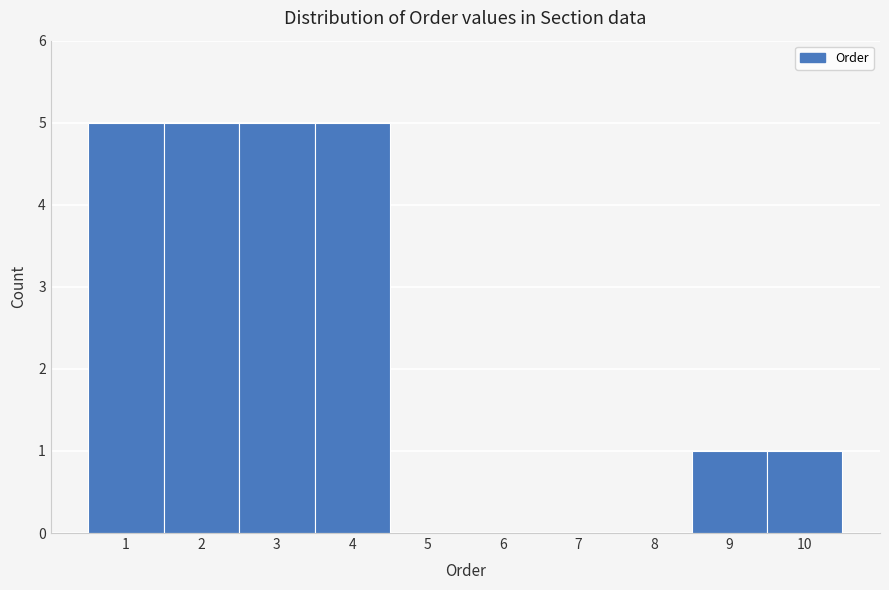

Reading left to right, transcribe this chart: for each bar, give the range it covers on the x-axis and its height. The values are not printed on the chart, so give them approximately, as read against the axis.

0.5 to 1.5: 5
1.5 to 2.5: 5
2.5 to 3.5: 5
3.5 to 4.5: 5
4.5 to 5.5: 0
5.5 to 6.5: 0
6.5 to 7.5: 0
7.5 to 8.5: 0
8.5 to 9.5: 1
9.5 to 10.5: 1